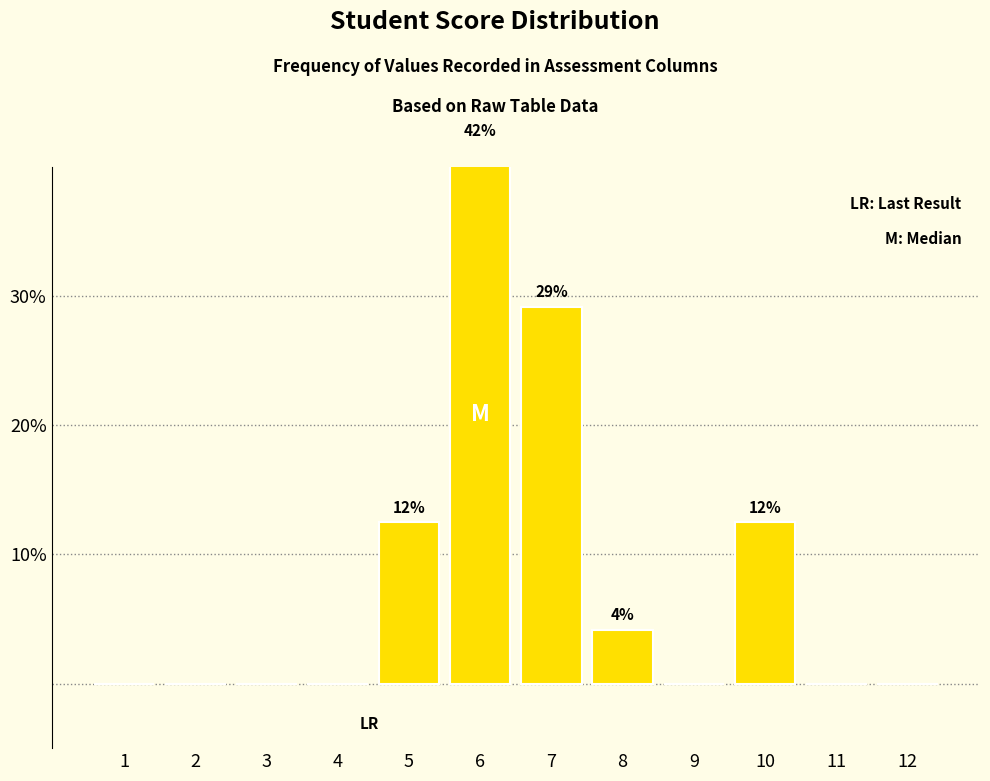

How many positive values are there?

5